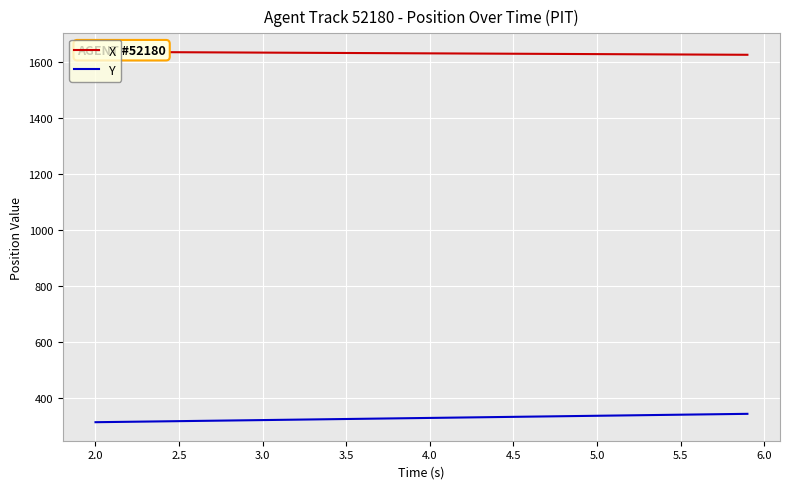

True or false: X and Y intersect in this chart.

False